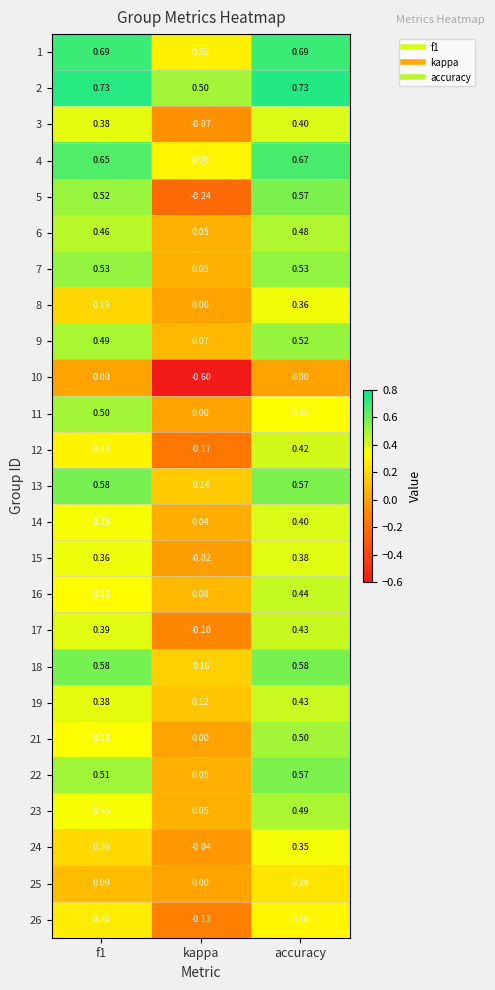

Which category has the lowest value in the 4 series?

kappa